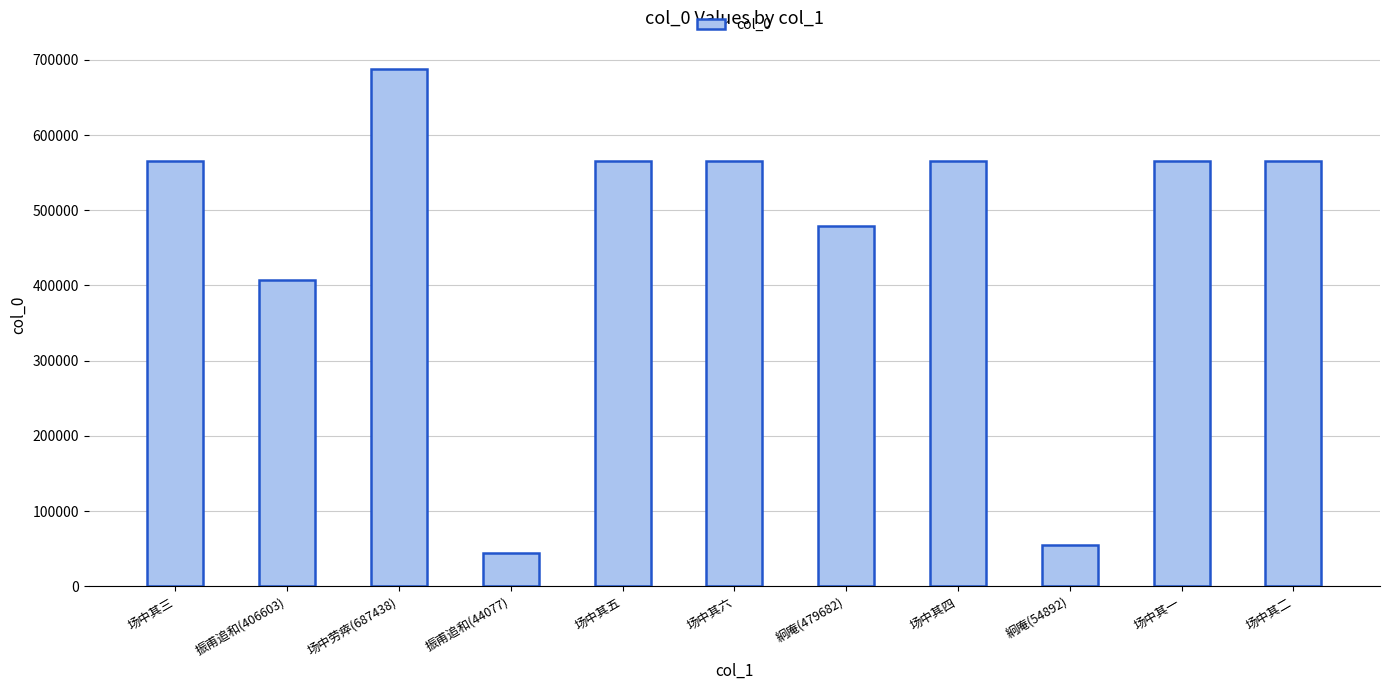

What value does the data have at 场中其四, to the nearest 100?

565000